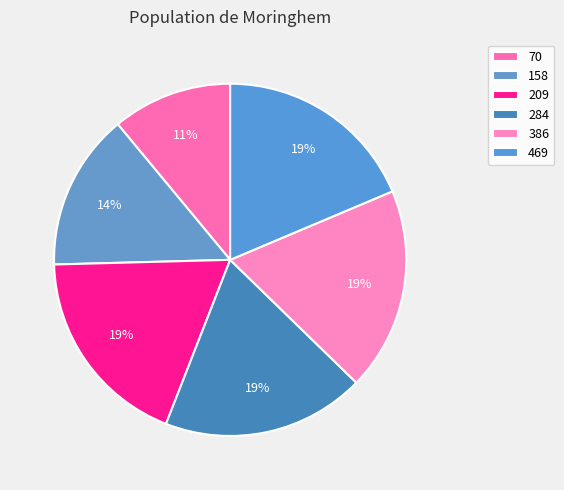

Is it true that 209 is 19% of the pie?

True